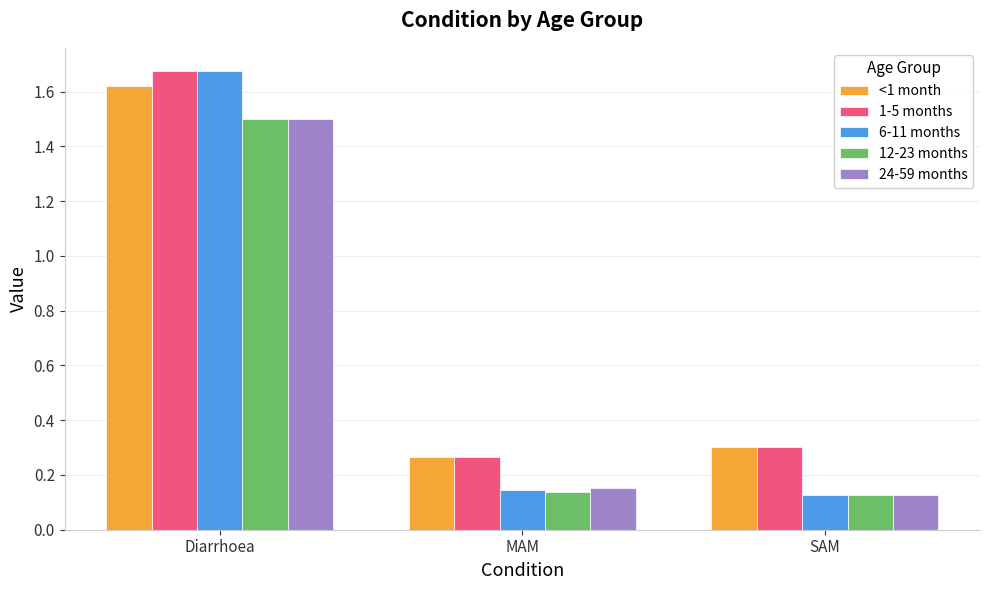

At which label is 6-11 months closest to 0?

SAM